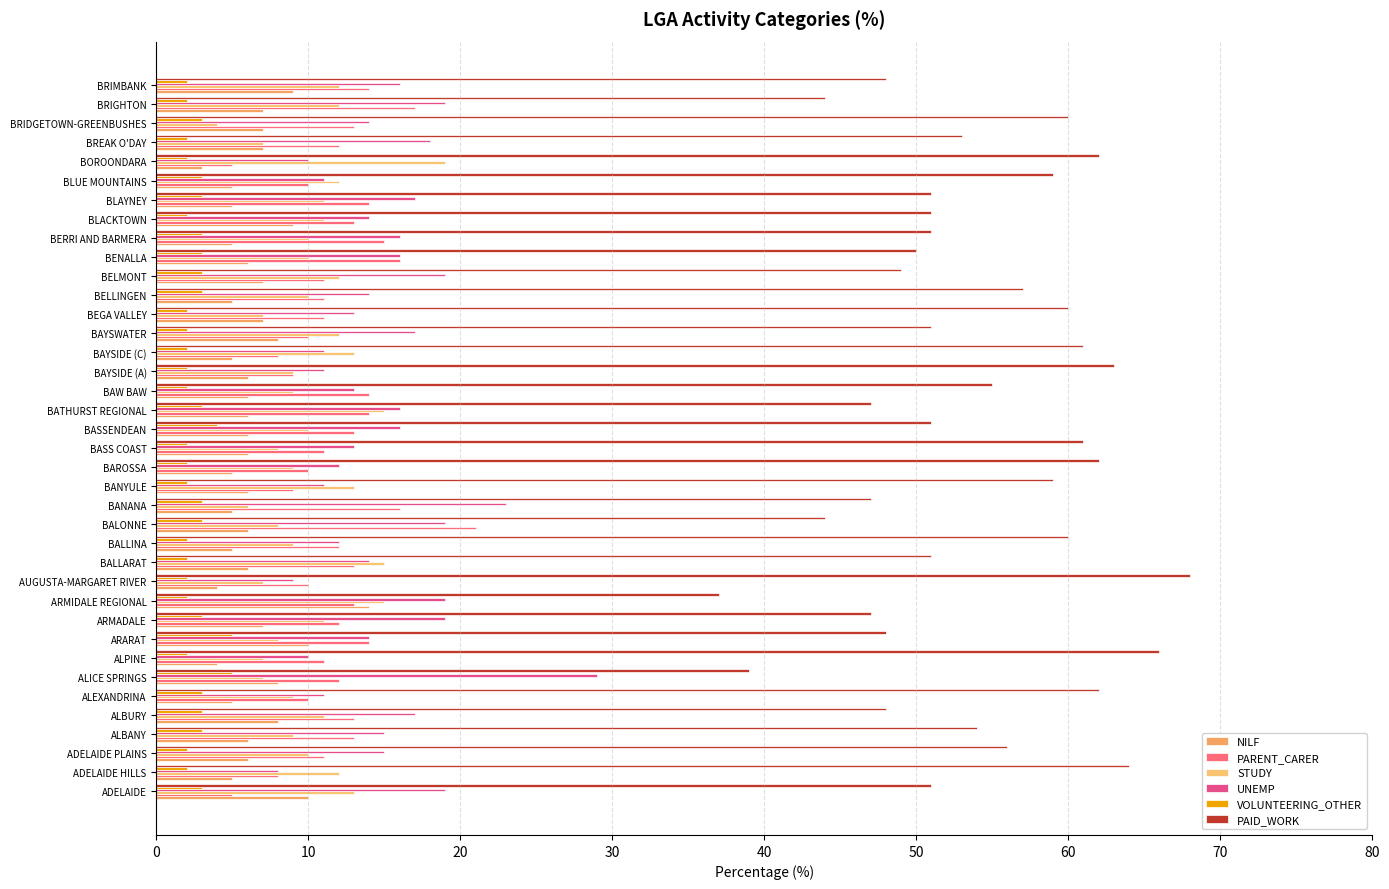

What is the smallest value displayed?

2